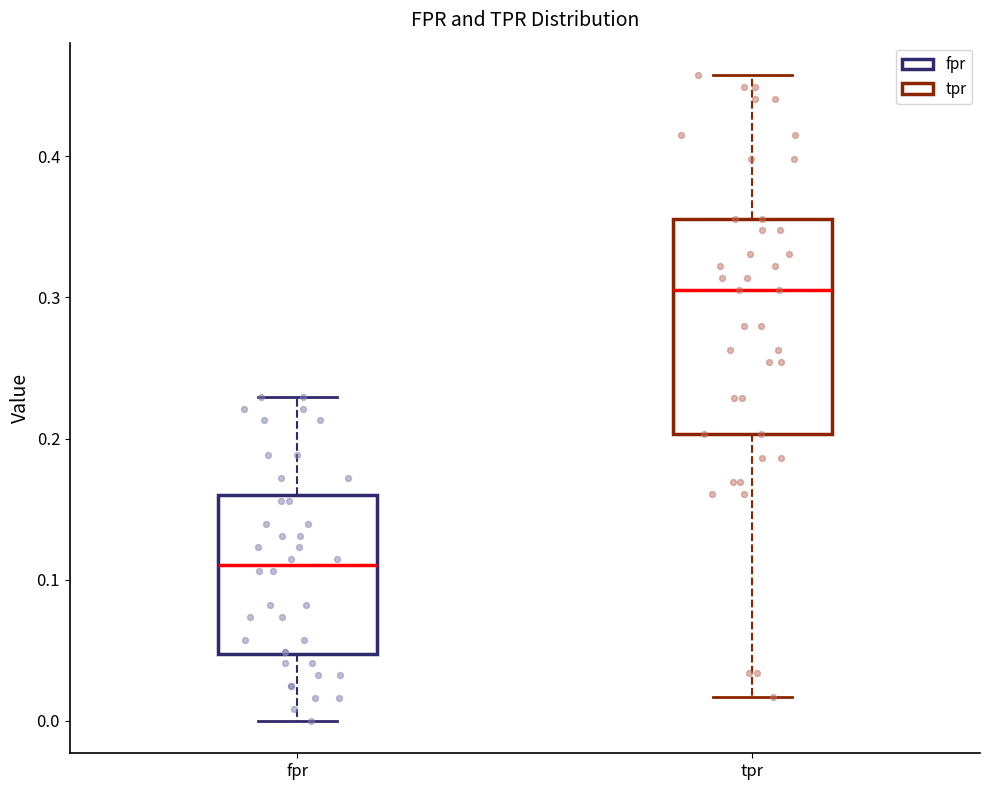

Where is the upper edge of the box for tpr on the y-axis? The values are not printed on the chart, so give them approximately, as read against the axis.

0.36